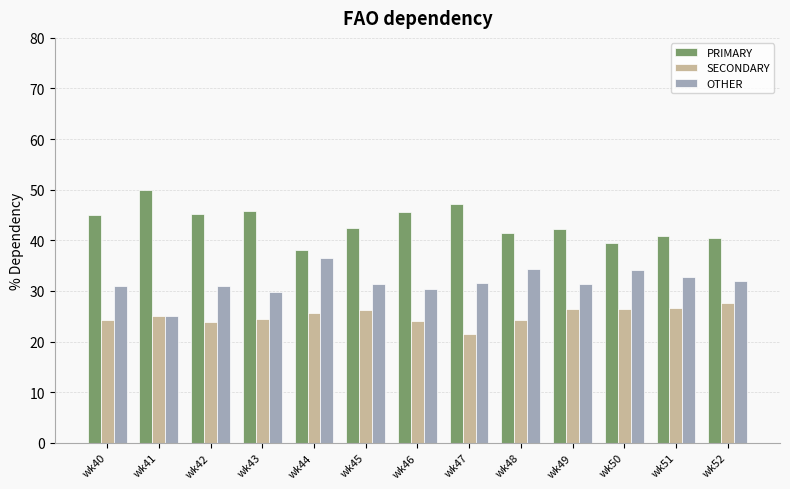

What is the value of the PRIMARY bar at the 4th from the left?

45.8